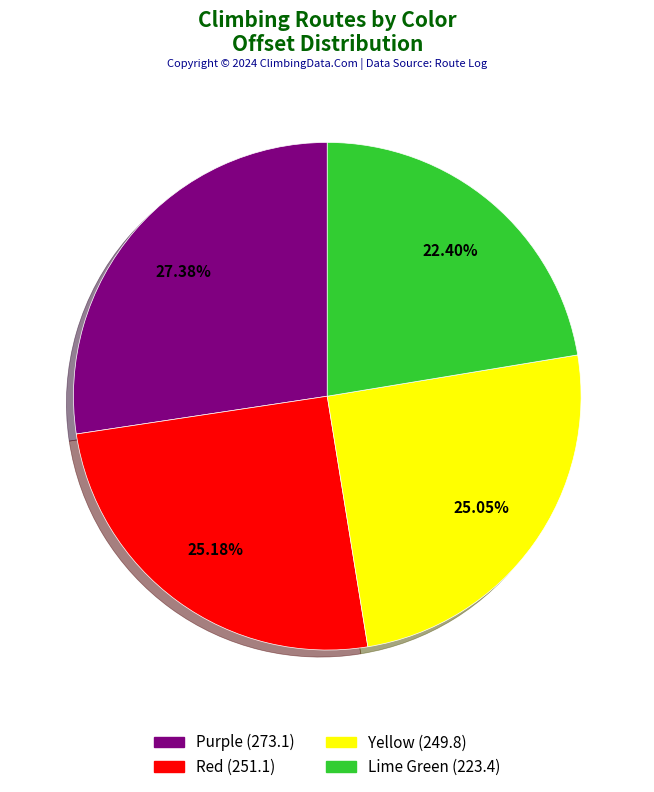

Is it true that Purple is 27% of the pie?

True